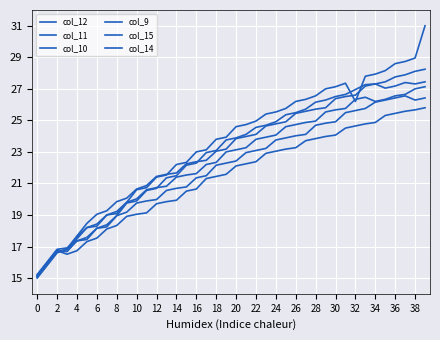

Is this an area chart (filled region under the line)?

No